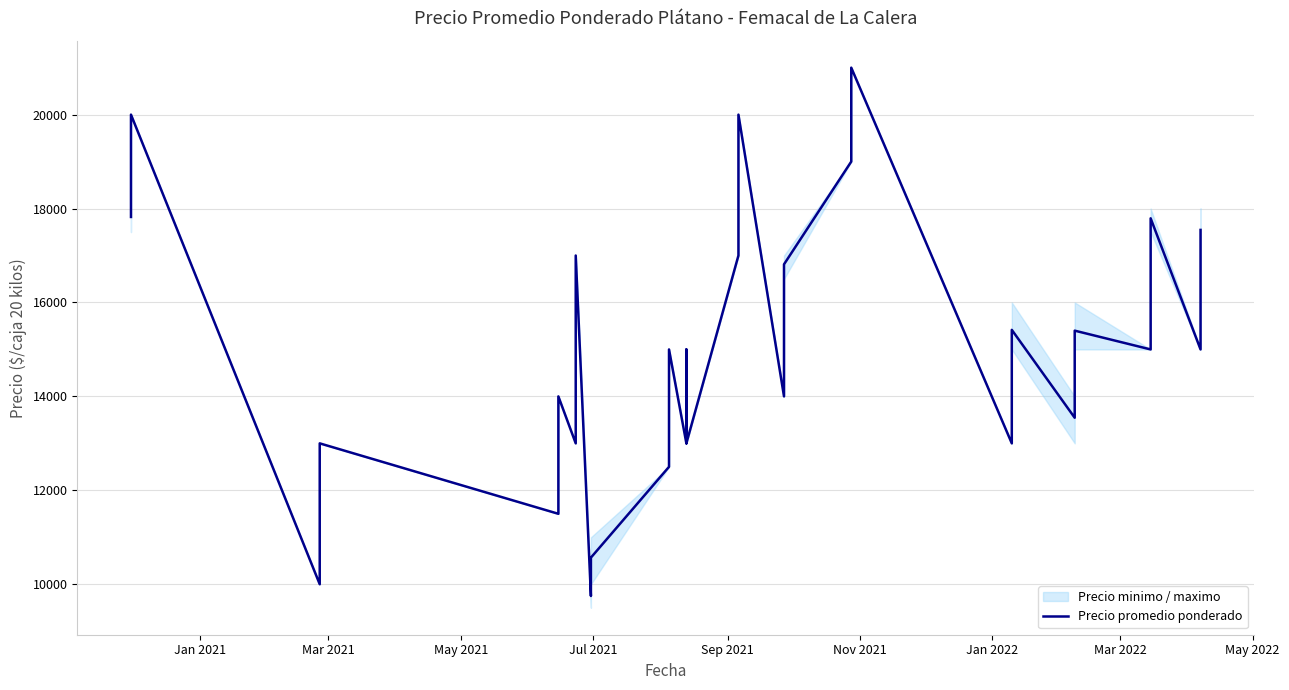

How many lines are shown in the chart?

1